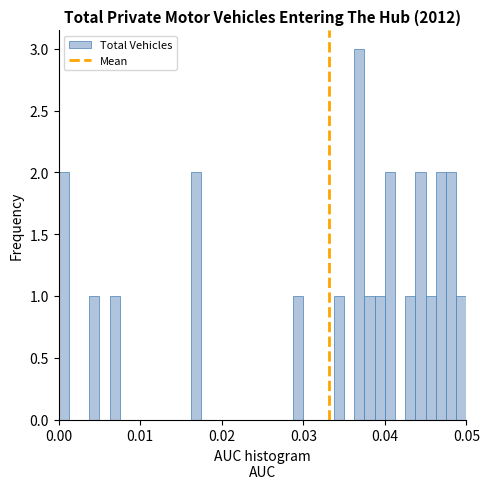

Read against the x-axis, roughly where is the centre of the tallest bar?

0.037